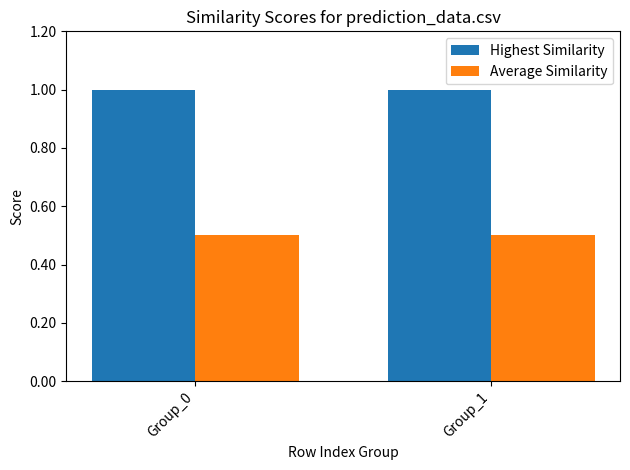

What is the sum of all Highest Similarity values?

2.0